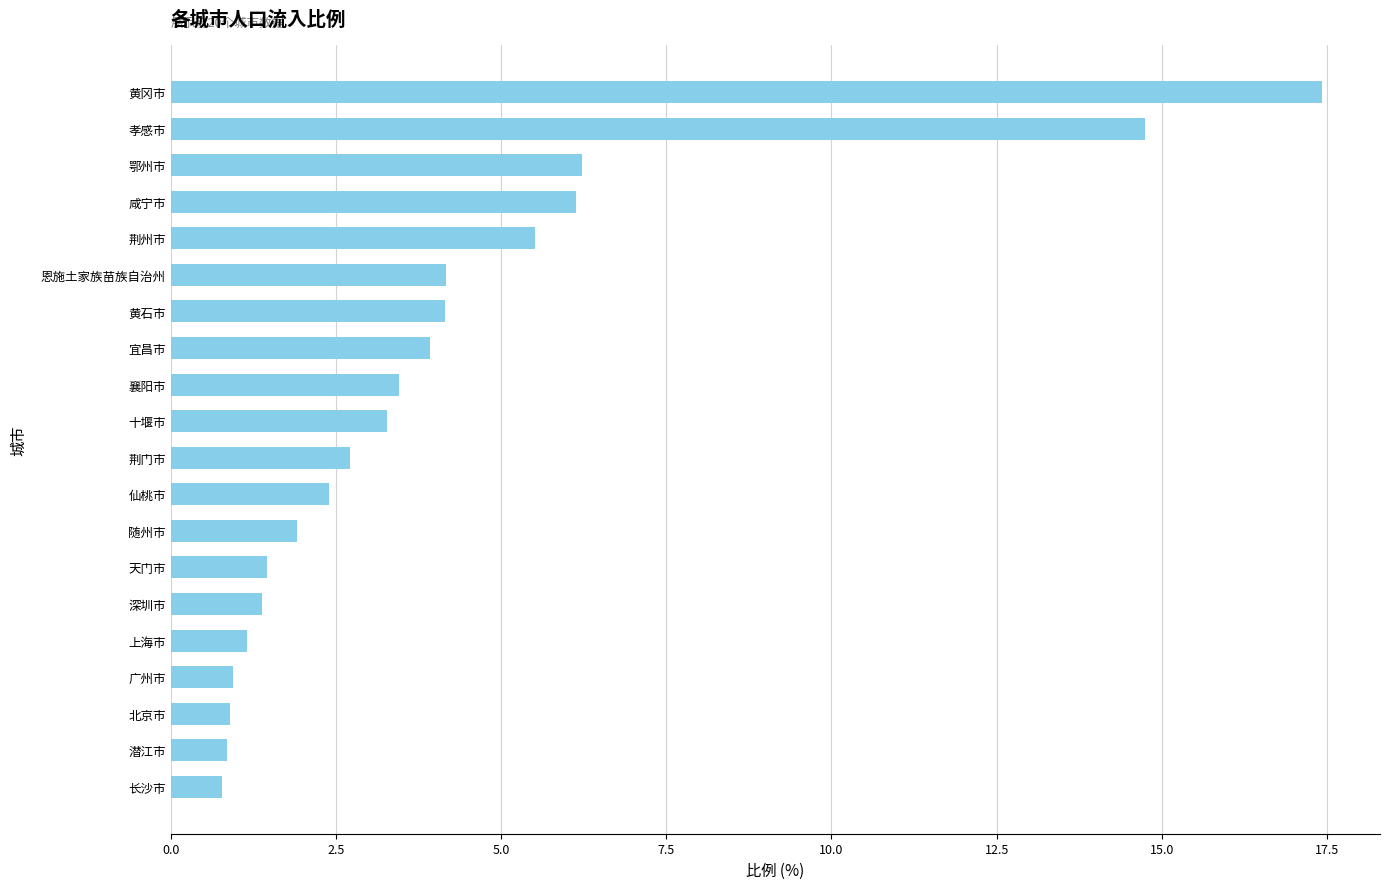

The value at 黄冈市 is 17.4. True or false?

True